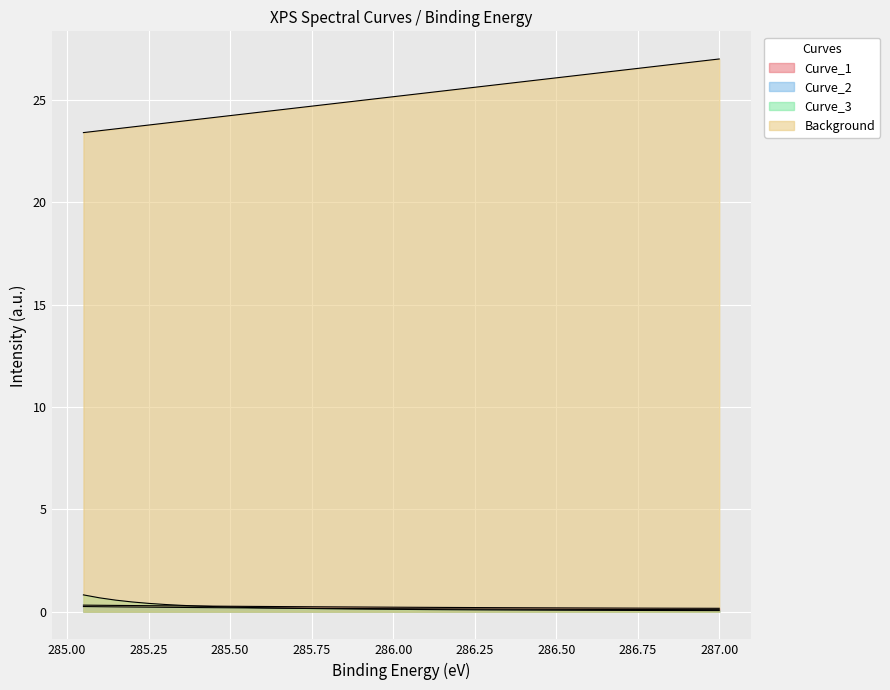

True or false: Background and Curve_1 intersect in this chart.

False